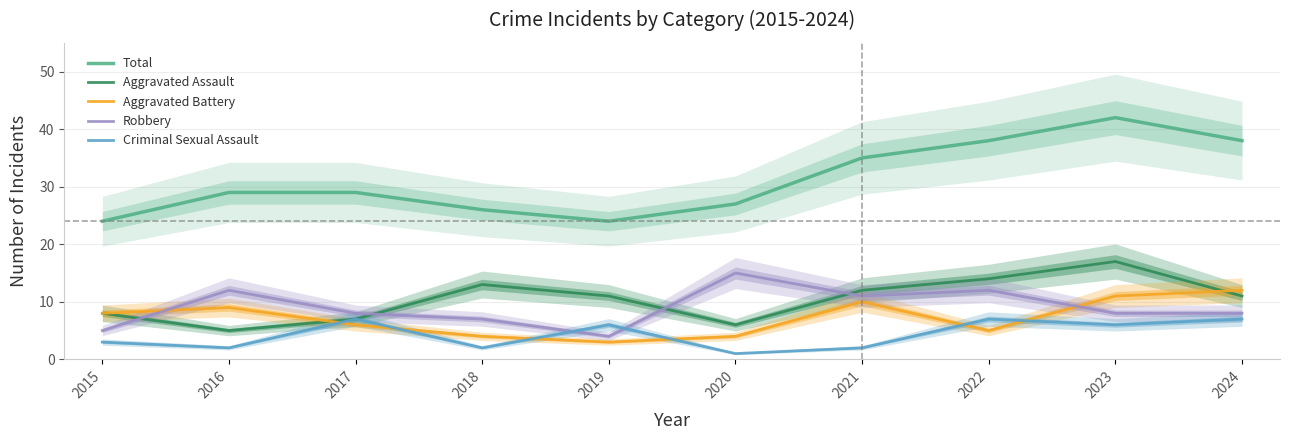

What is the difference between the maximum and second lowest values in the Aggravated Battery series?

8